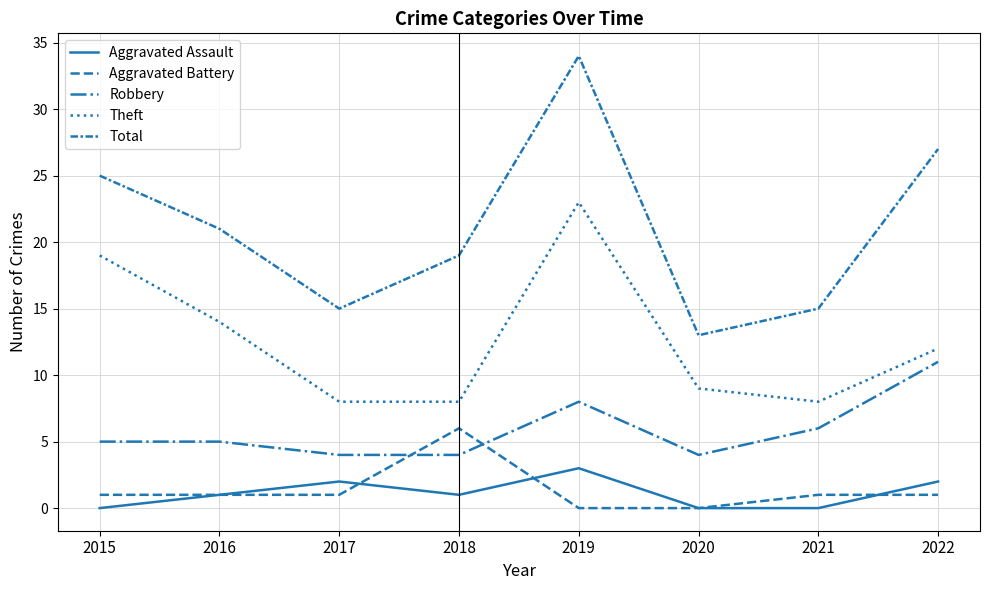

In Aggravated Assault, how many points are higher than both neighbors (excluding endpoints)?

2